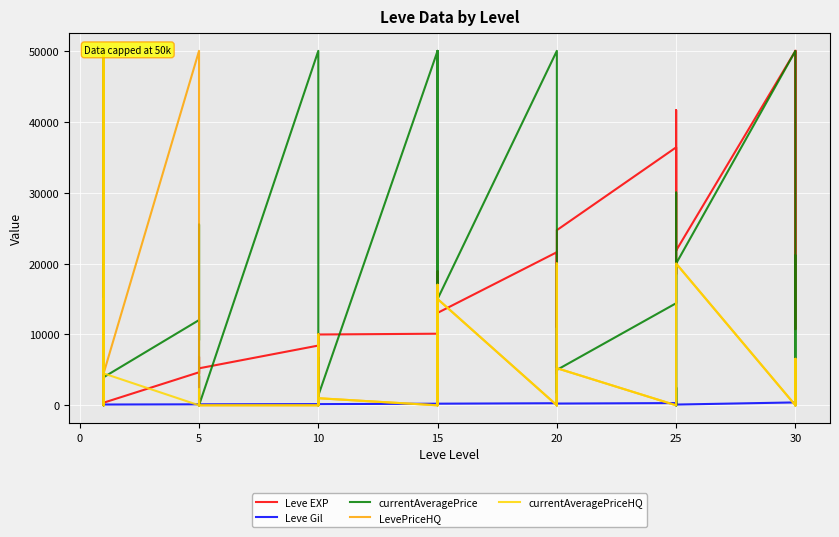

Where is the first local maximum for Leve Gil?

5